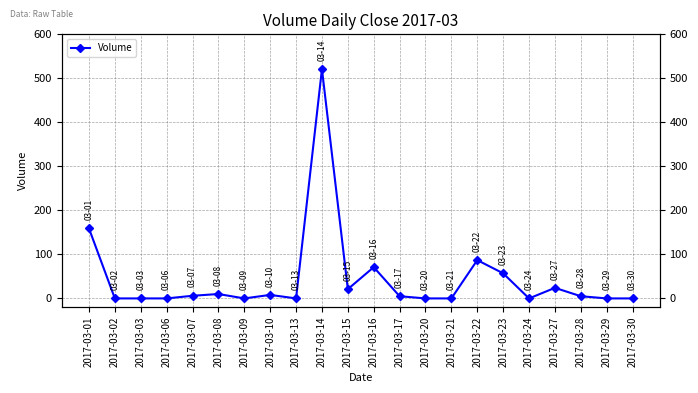

Where is the first local maximum?

2017-03-08